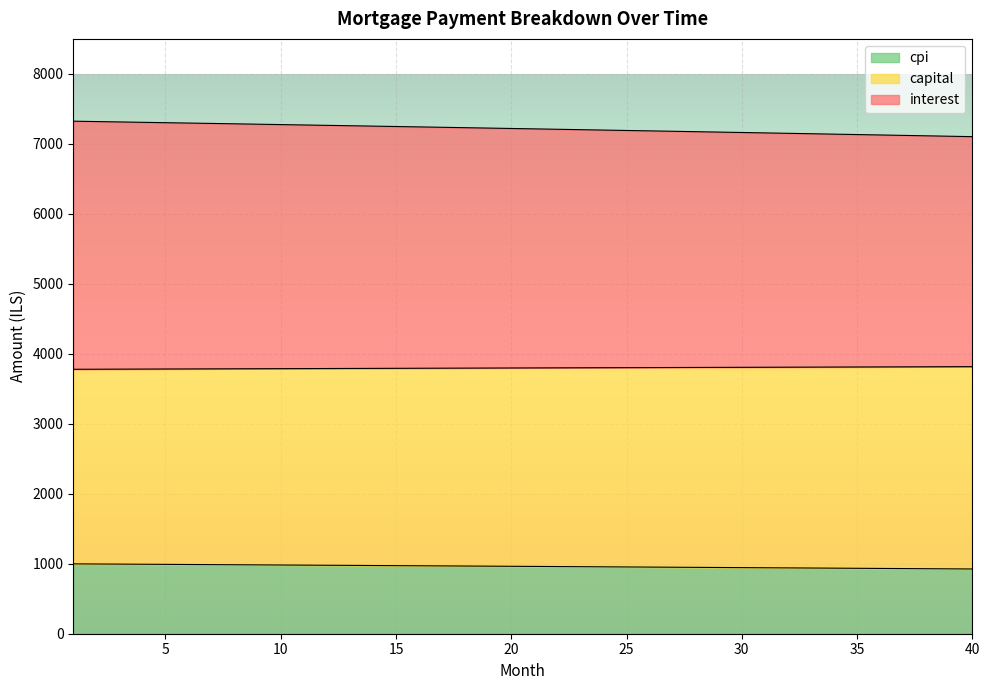

What are all the series names shown in the legend?

cpi, capital, interest